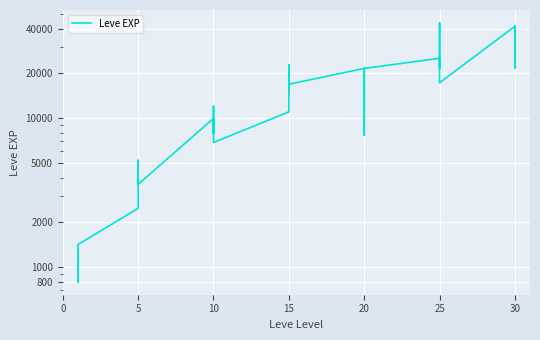

Approximately how many times larger is the value at 15 compared to 25?

0.4